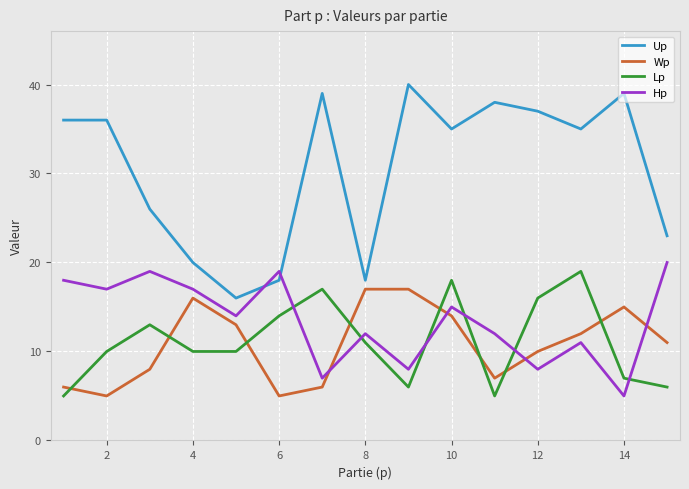

Which series has the largest range (max minus min)?

Up